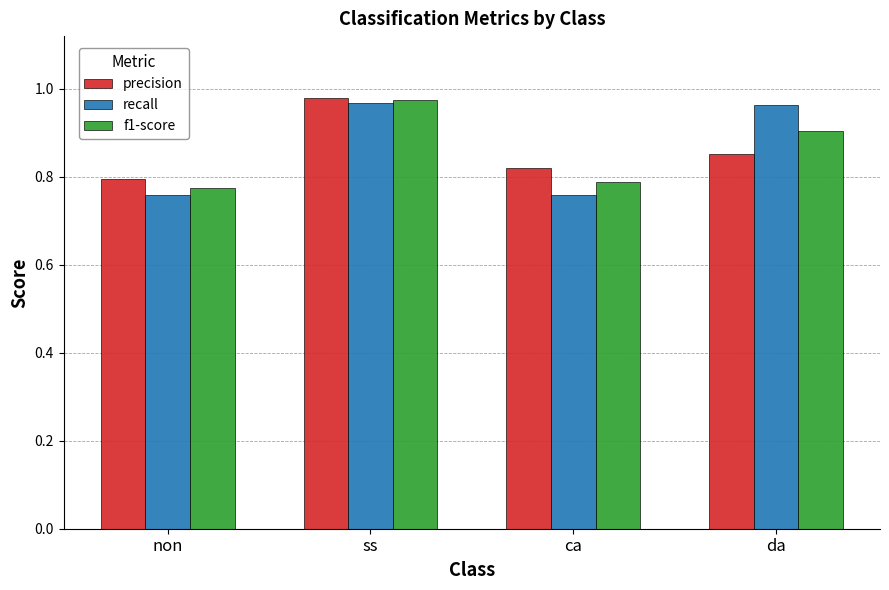

Which series has the widest spread of values?

recall